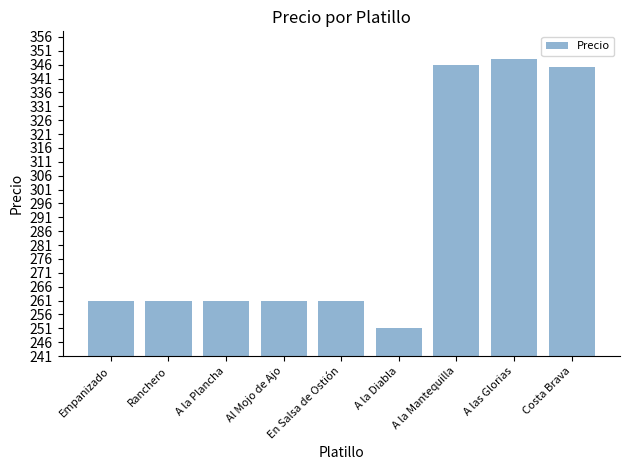

What is the average value?

288